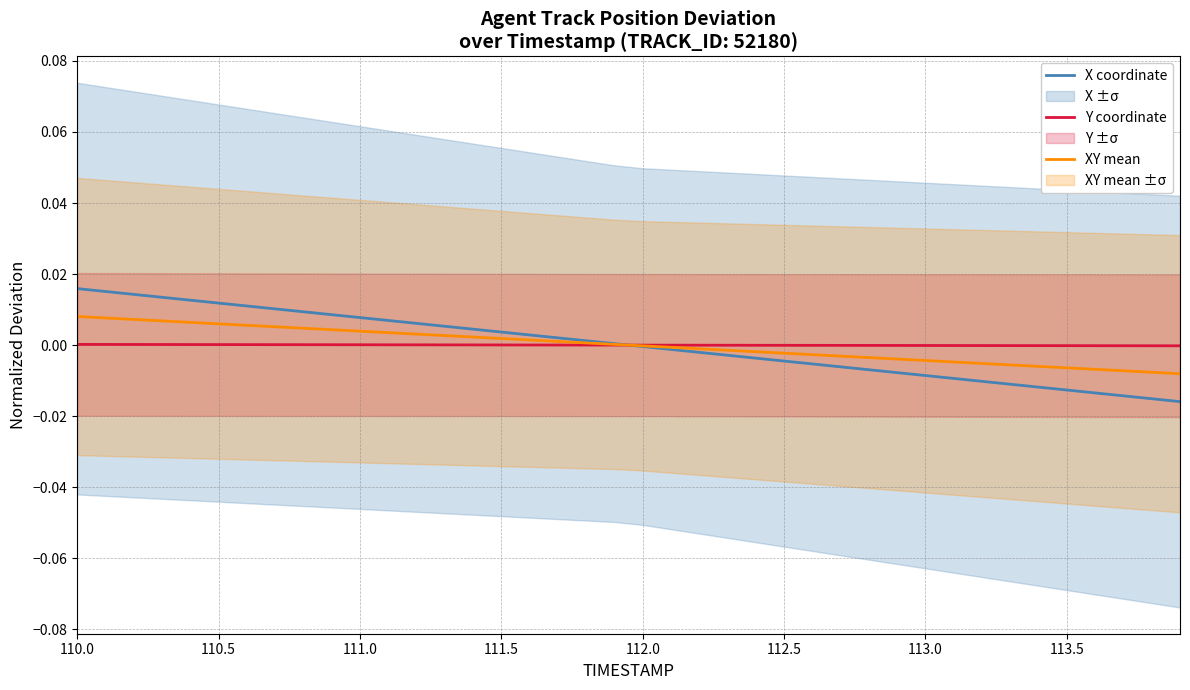

At which label does X coordinate first exceed 0?

110.0